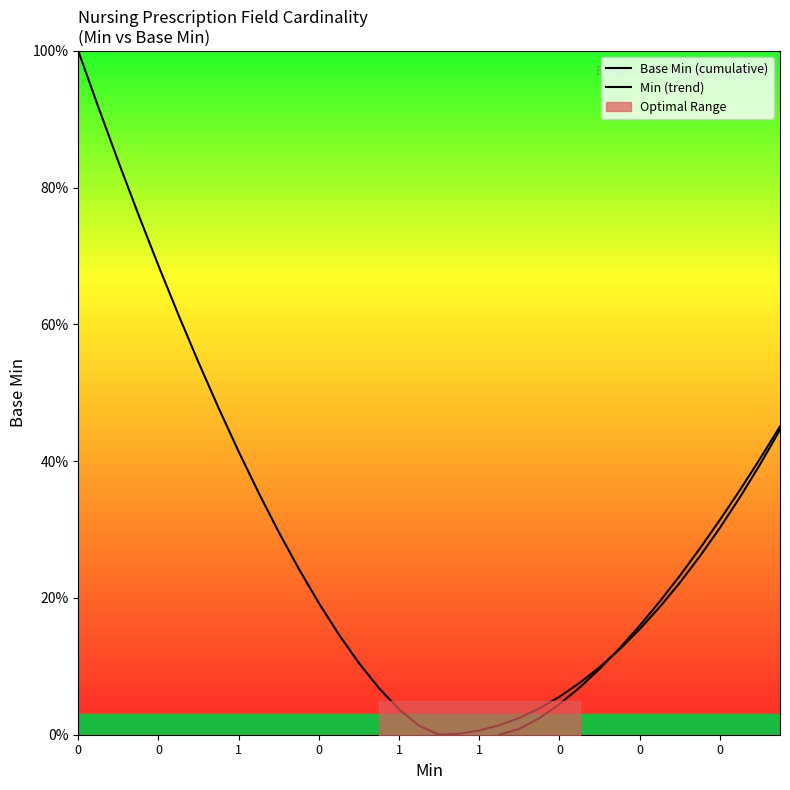

What is the value of the Base Min (cumulative) point at the 29th from the left?

15.4